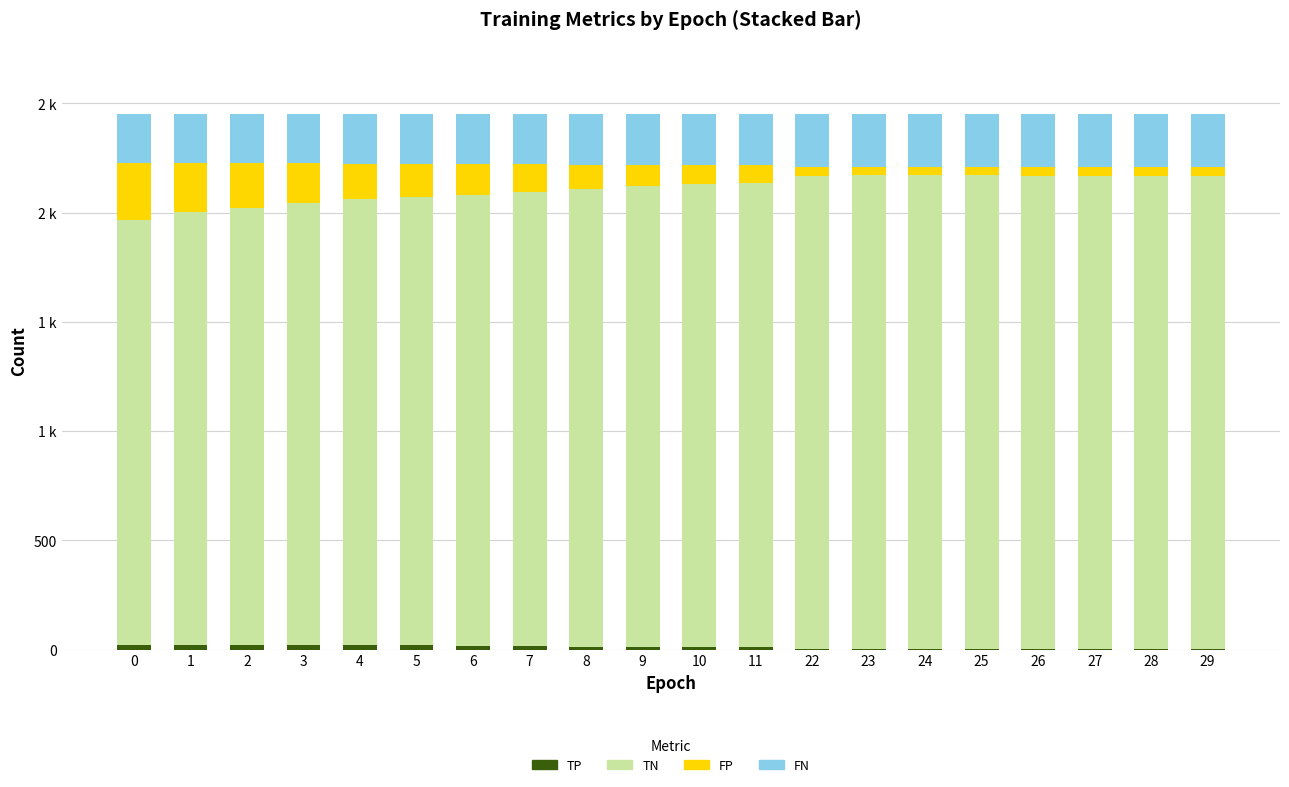

Are the bars horizontal?

No